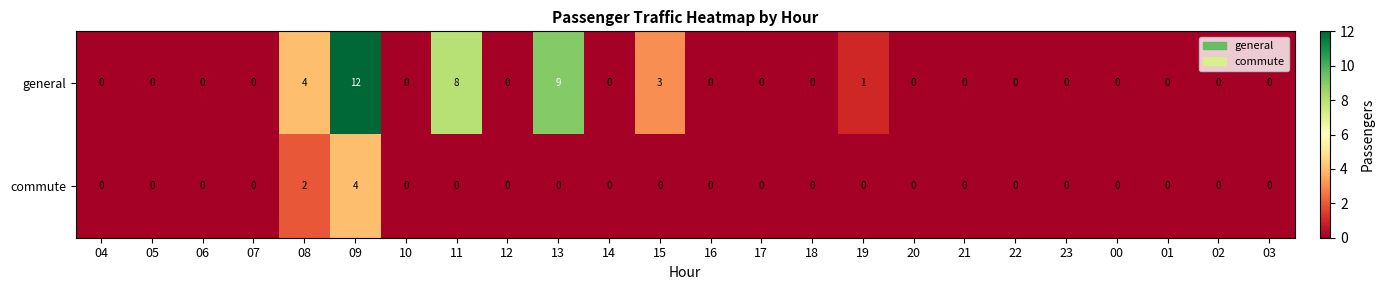

Which series changed the most between 06 and 15?

general